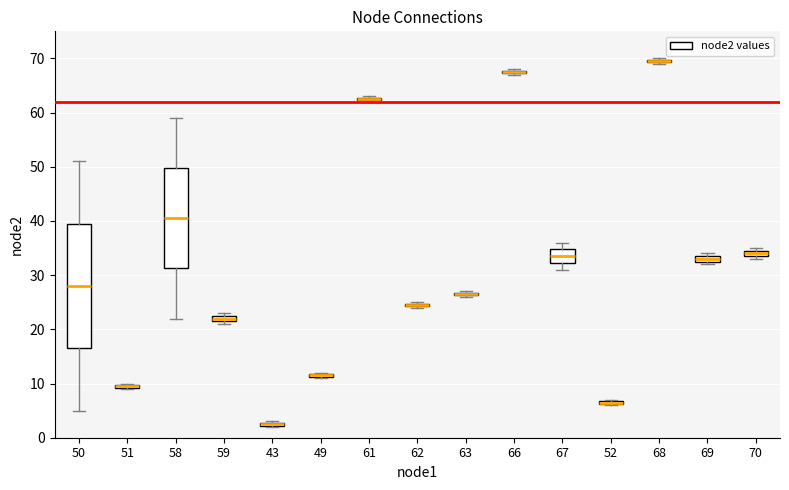

Where is the lower edge of the box at x = 61 on the y-axis? The values are not printed on the chart, so give them approximately, as read against the axis.

62